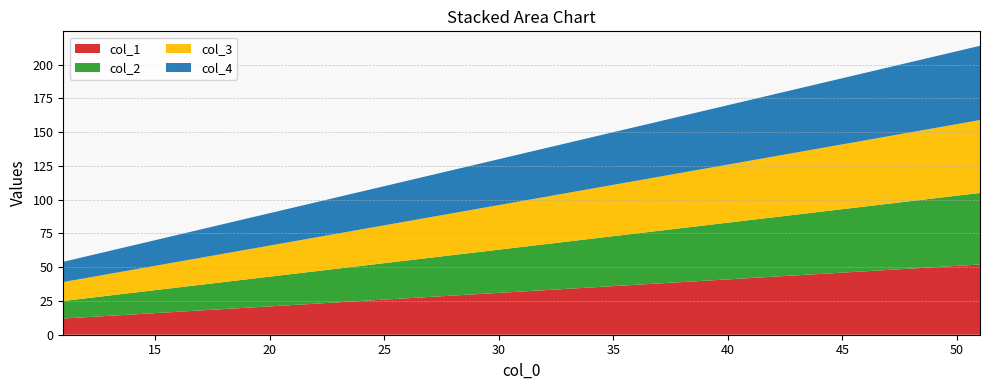

Reading left to right, what are all the values shown in this chart?

col_1: 11=12	21=22	31=32	41=42	51=52
col_2: 11=13	21=23	31=33	41=43	51=53
col_3: 11=14	21=24	31=34	41=44	51=54
col_4: 11=15	21=25	31=35	41=45	51=55